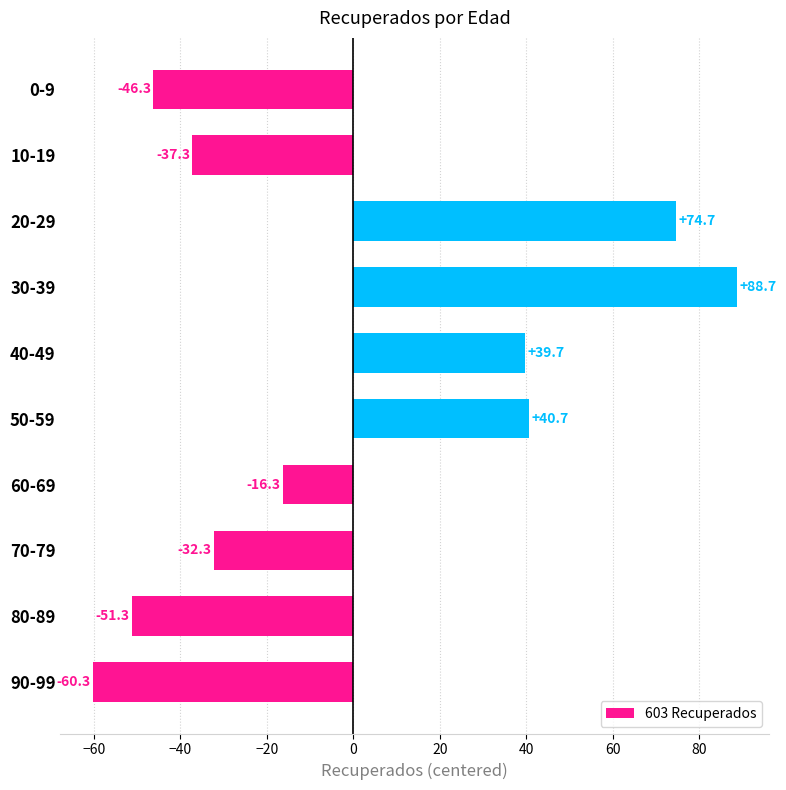

How many values are below zero?

6